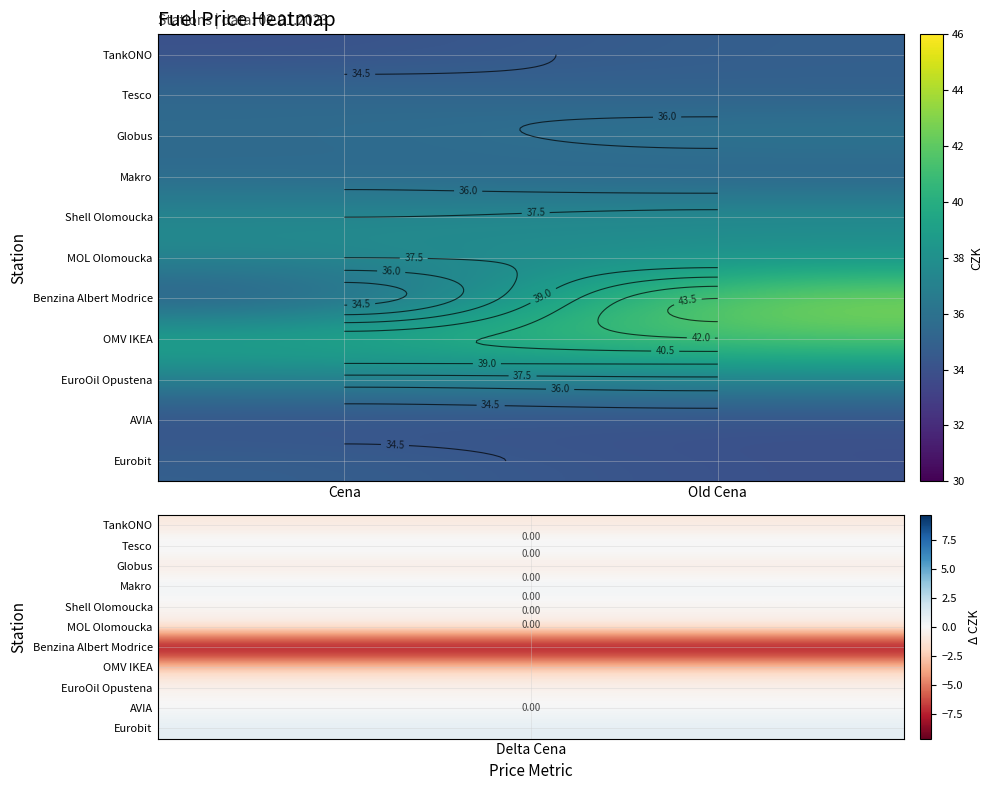

Is it true that Shell Olomoucka equals 64.3 at Cena?

False